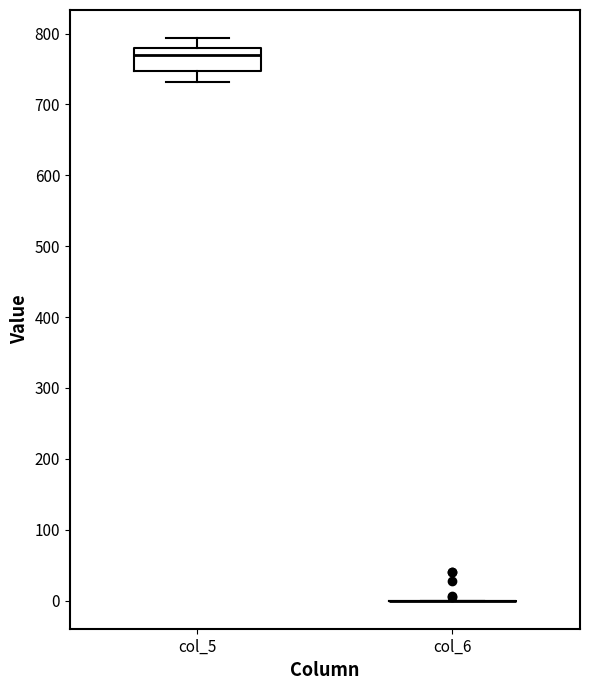

Reading left to right, read every box against the y-axis: the position of its median line, the range the box covers, and the ends of its whiskers. The values are not printed on the chart, so give them approximately, as read against the axis.

col_5: median 770, box 750 to 780, whiskers 730 to 790
col_6: box collapsed to a line at 0, whiskers 0 to 0